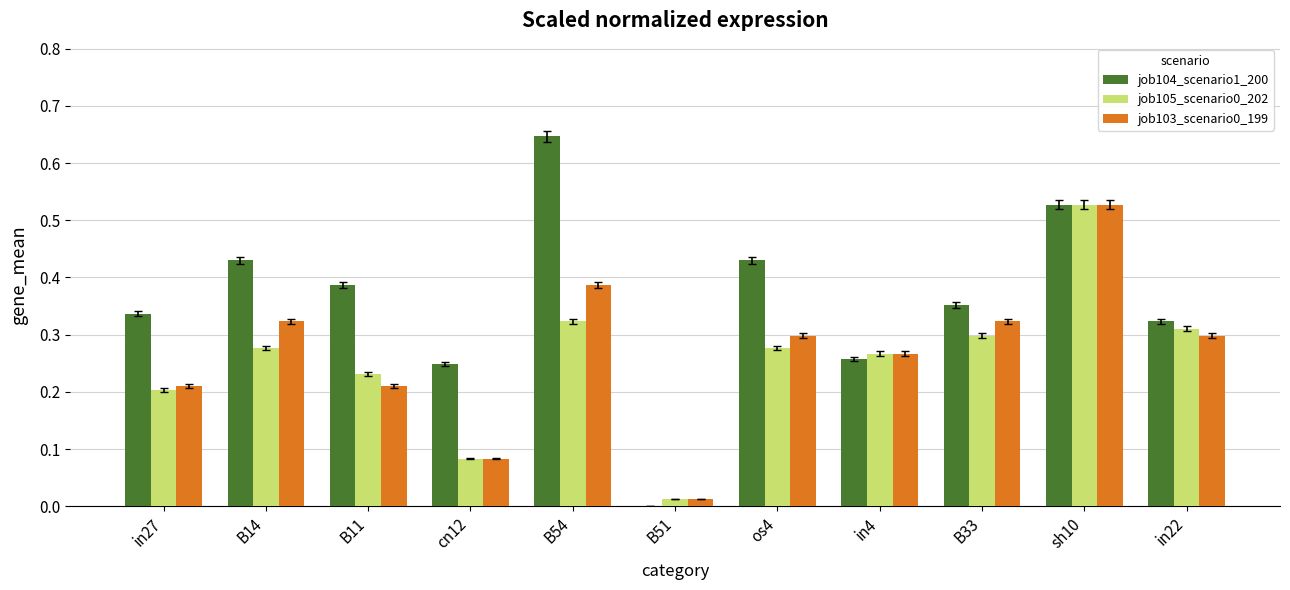

At which category is the sum across all series the highest?

sh10